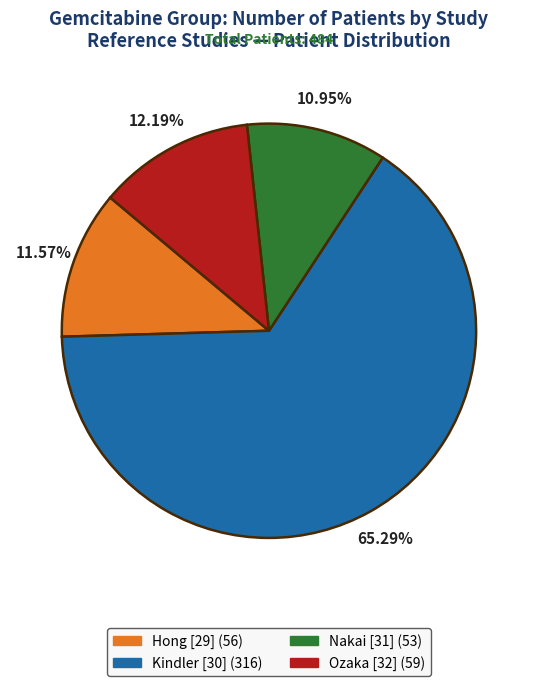

Which has a higher value, Hong [29] or Kindler [30]?

Kindler [30]